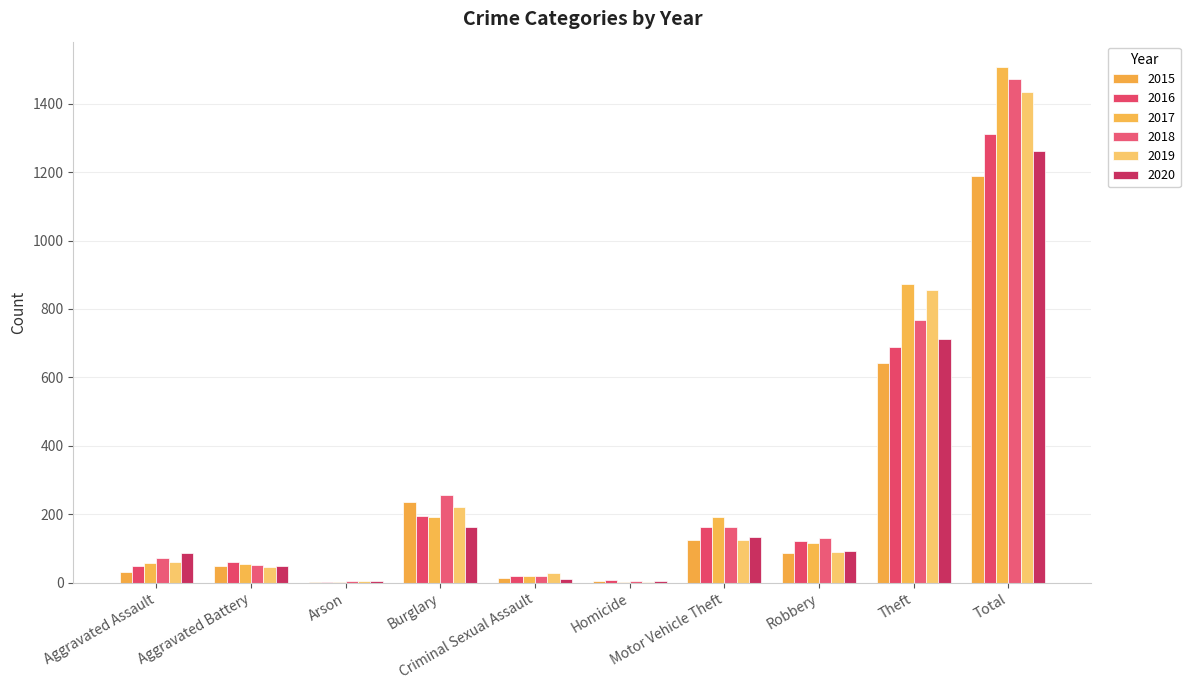

Rank the categories by 2020 value from lowest to highest.

Arson, Homicide, Criminal Sexual Assault, Aggravated Battery, Aggravated Assault, Robbery, Motor Vehicle Theft, Burglary, Theft, Total